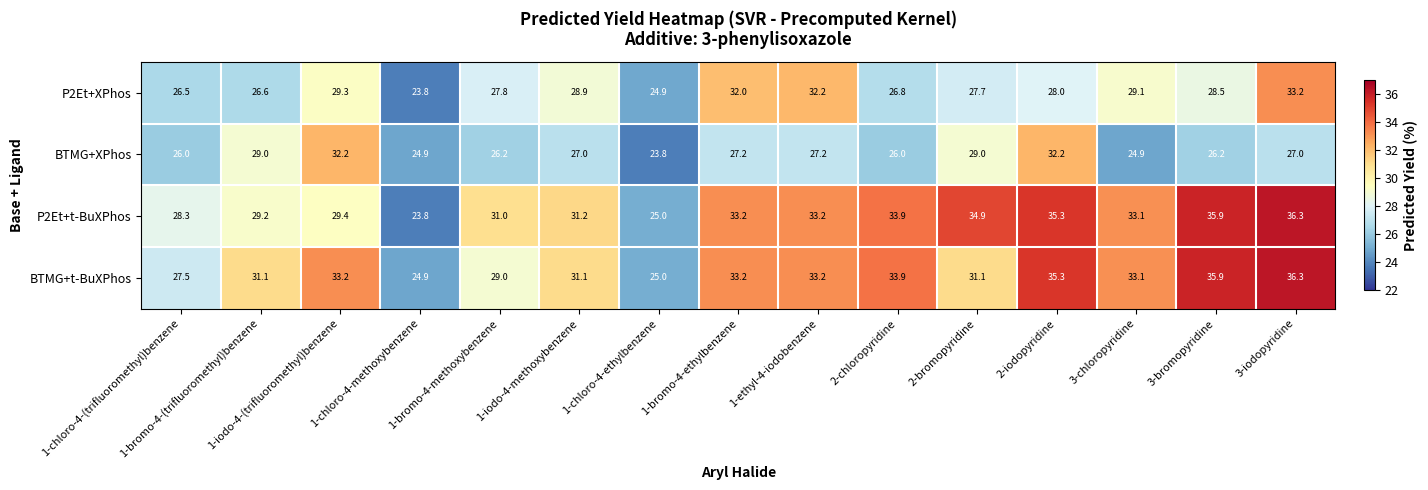

The value of P2Et+XPhos at 2-bromopyridine is 15.5. True or false?

False